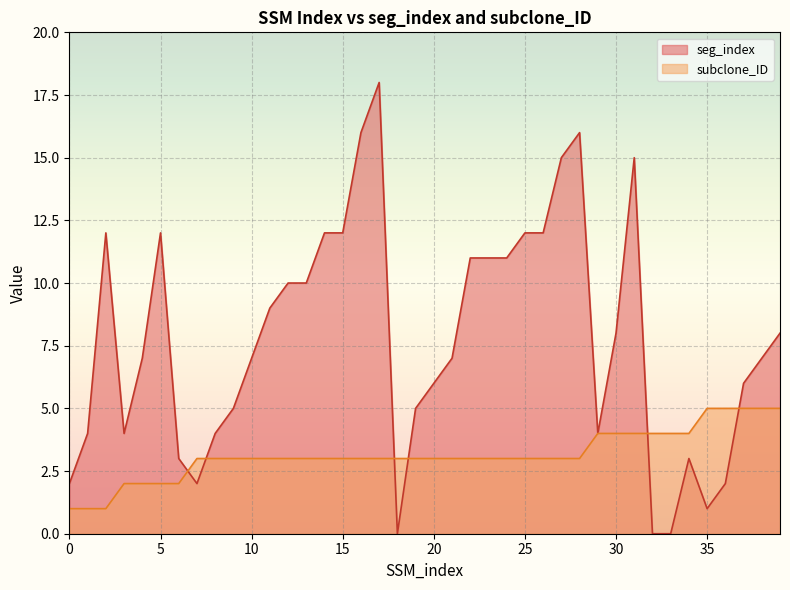

Where do seg_index and subclone_ID first cross each other?

6 and 7